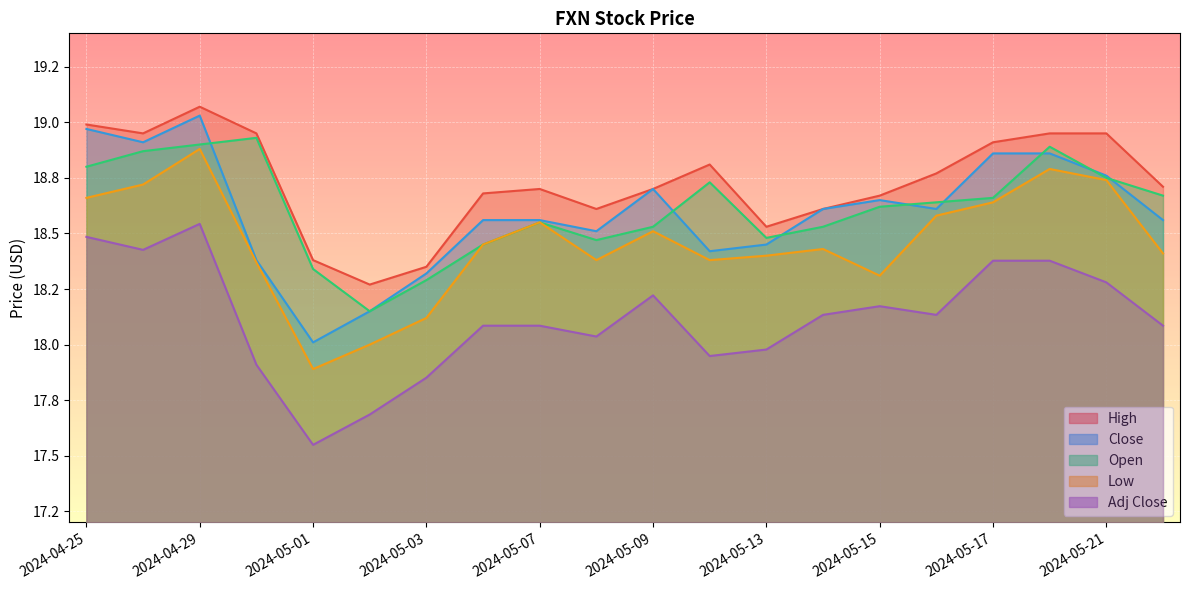

True or false: Close has a value of 4.7 at 2024-05-09.

False